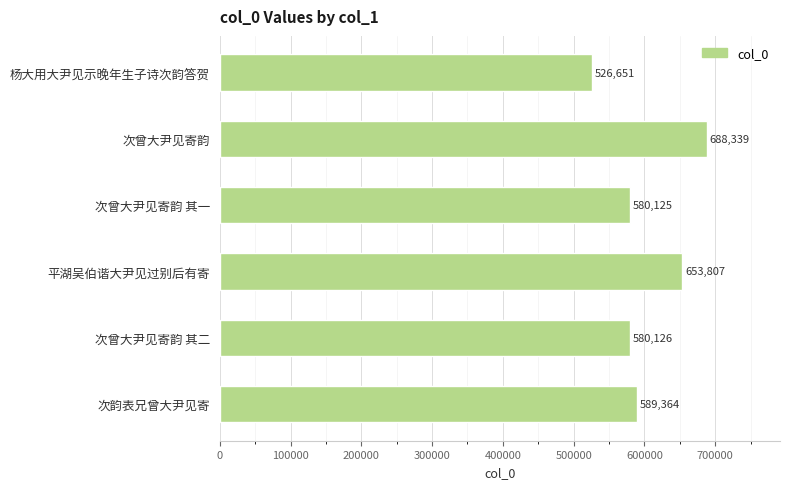

The chart shows a value of 353808 at 次曾大尹见寄韵 其二. True or false?

False